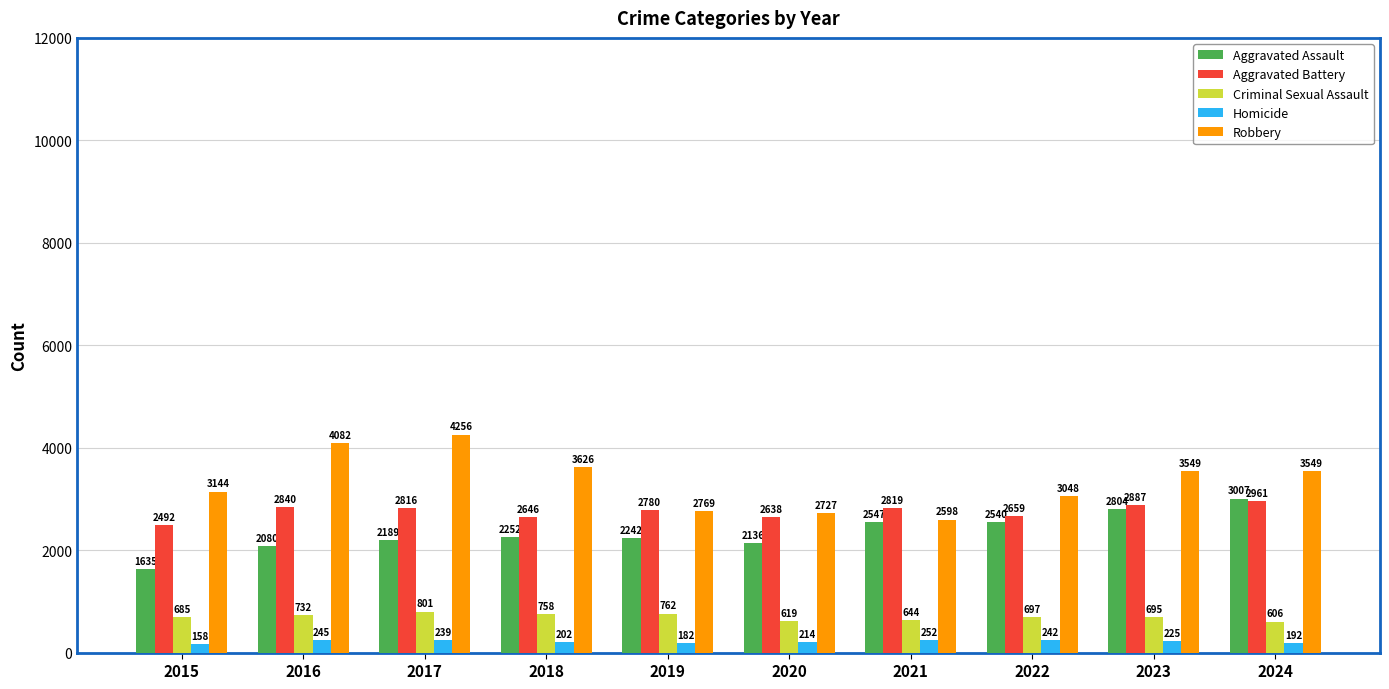

Is it true that Criminal Sexual Assault equals 758 at 2018?

True